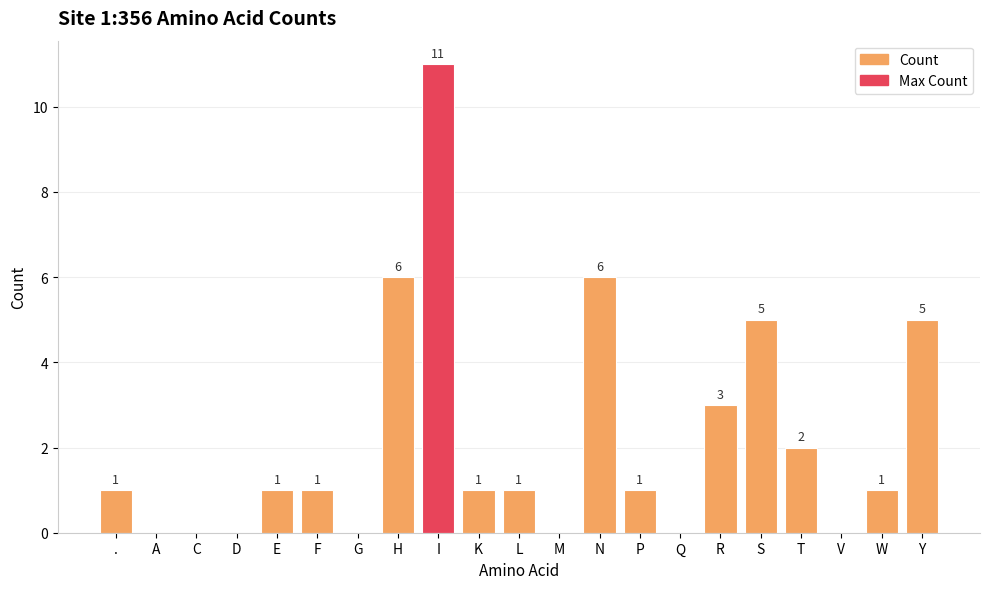

What is the change in value from A to L?

+1